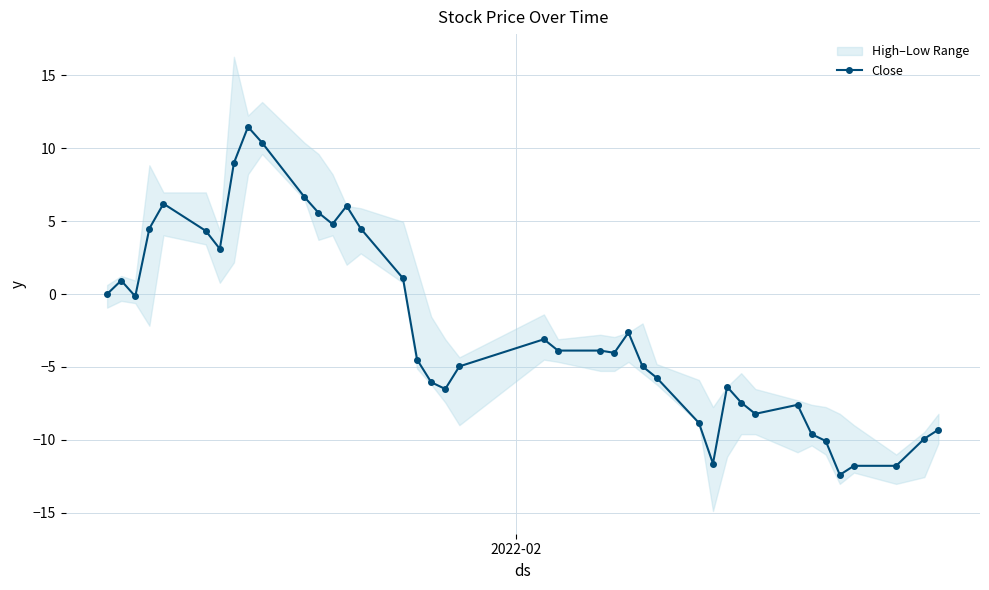

True or false: Close has more than 2 points higher than both neighbors.

True